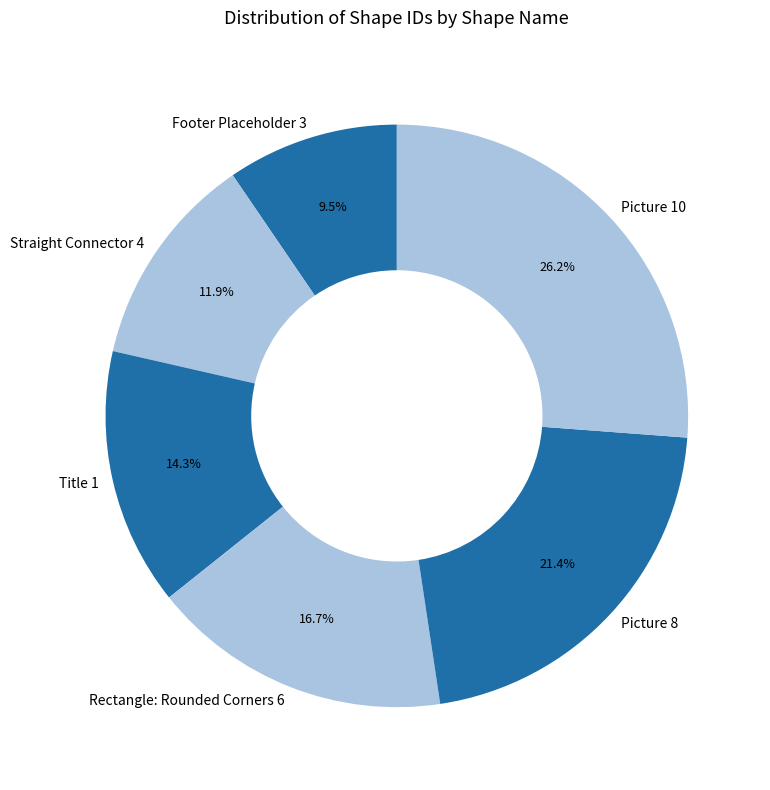

How many slices are in this pie chart?

6